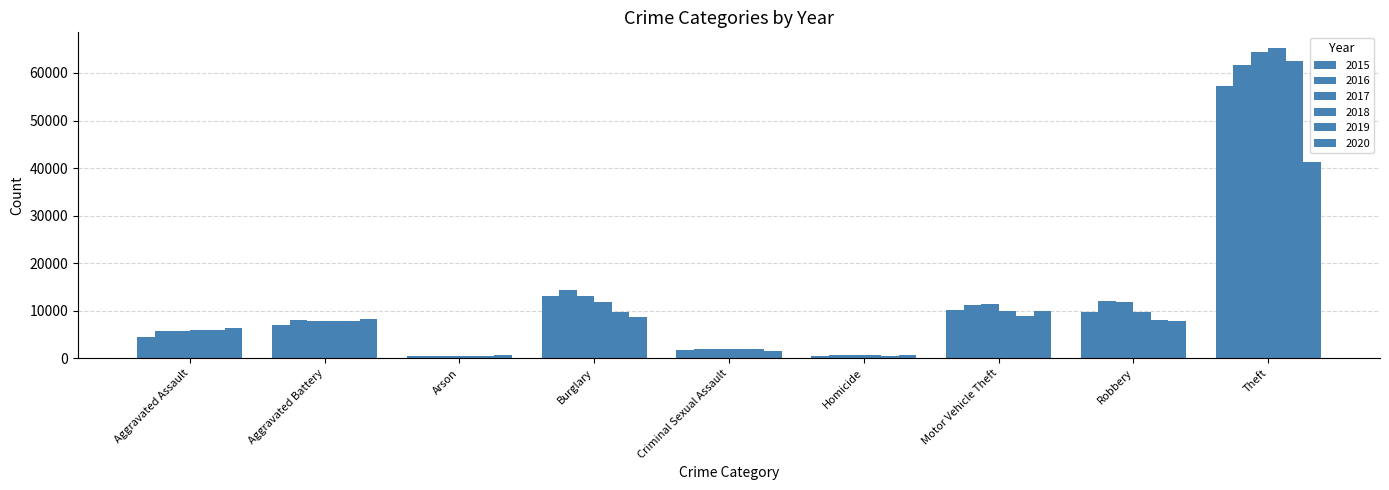

Is it true that 2020 equals 6264 at Aggravated Assault?

True